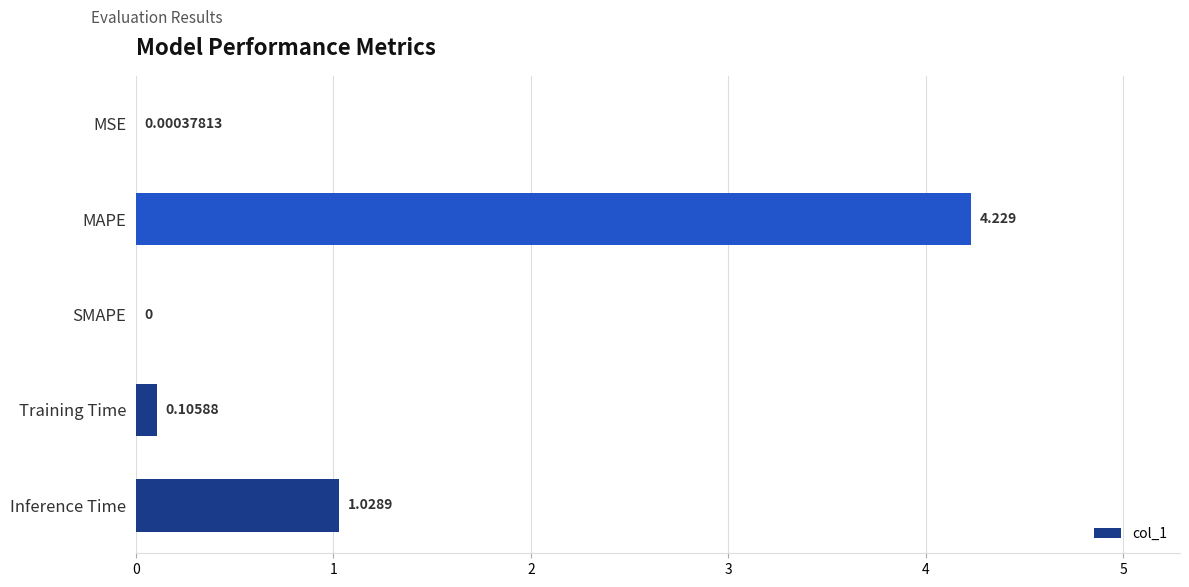

At which category does the chart reach its peak across all series?

MAPE